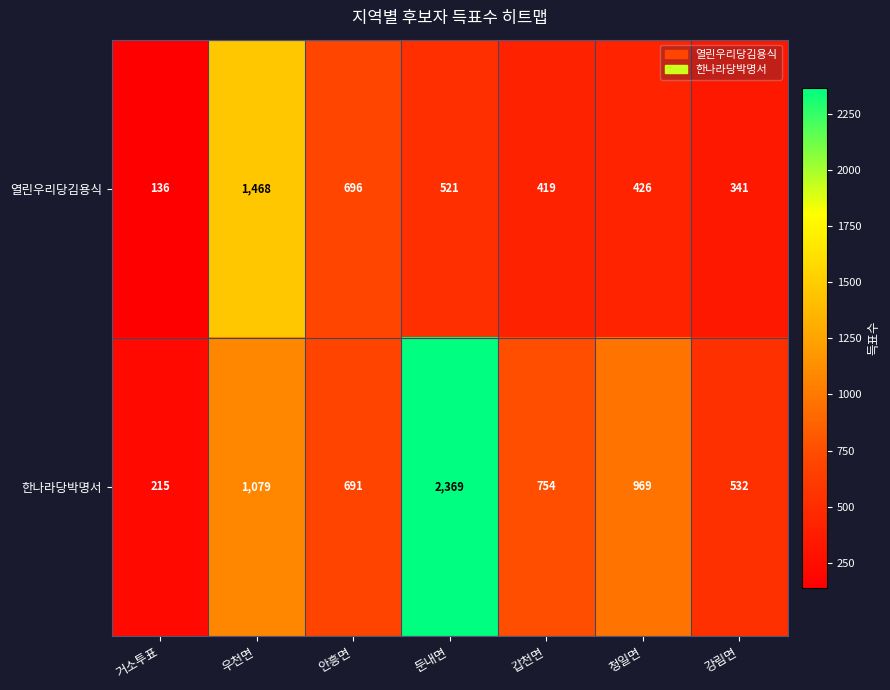

What is the total value across all series at 우천면?

2547